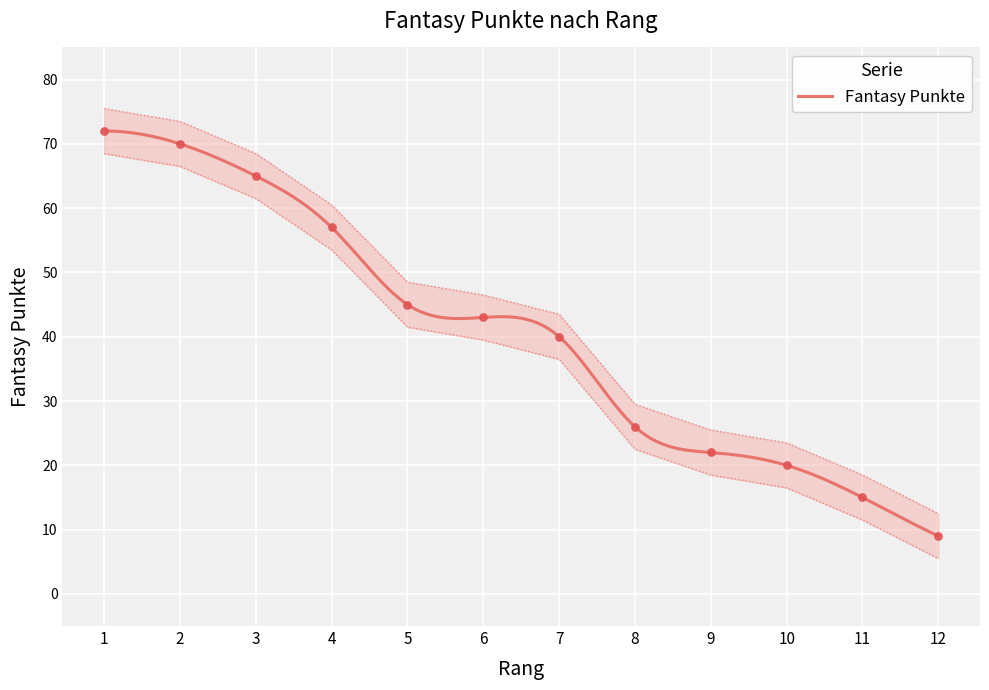

What is the change in value from 1 to 3?

-7.0